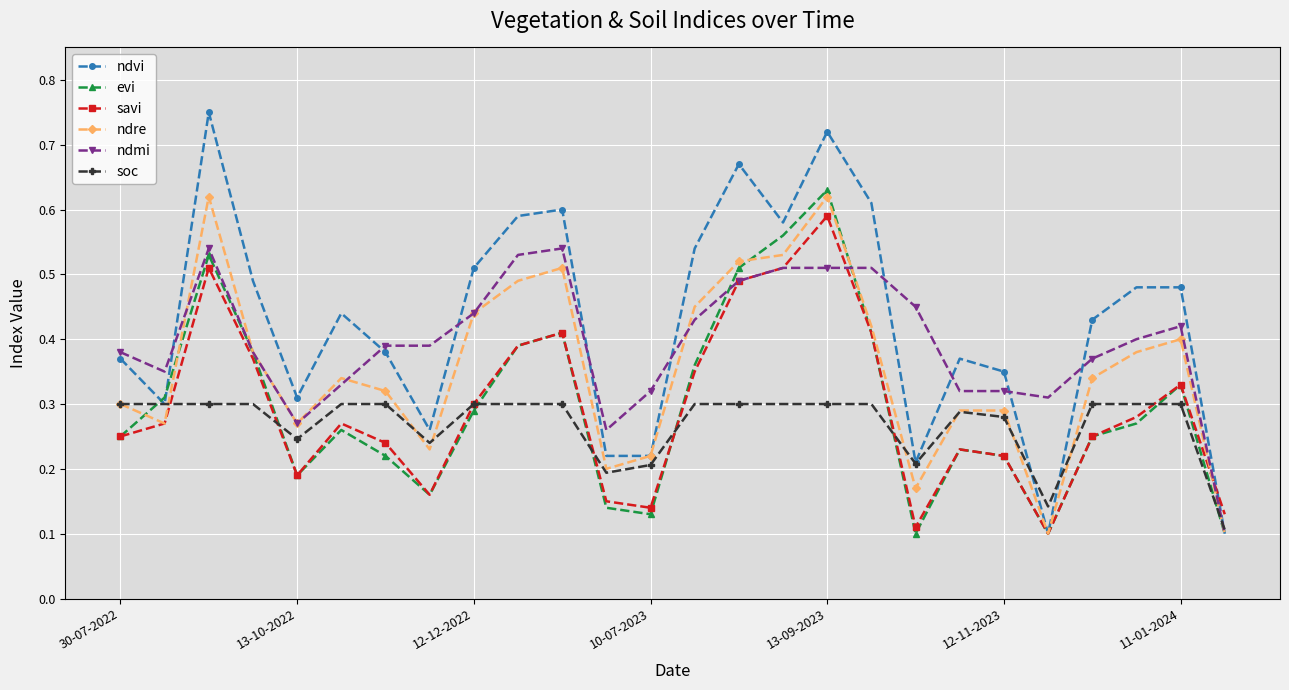

Which series has the largest range (max minus min)?

ndvi